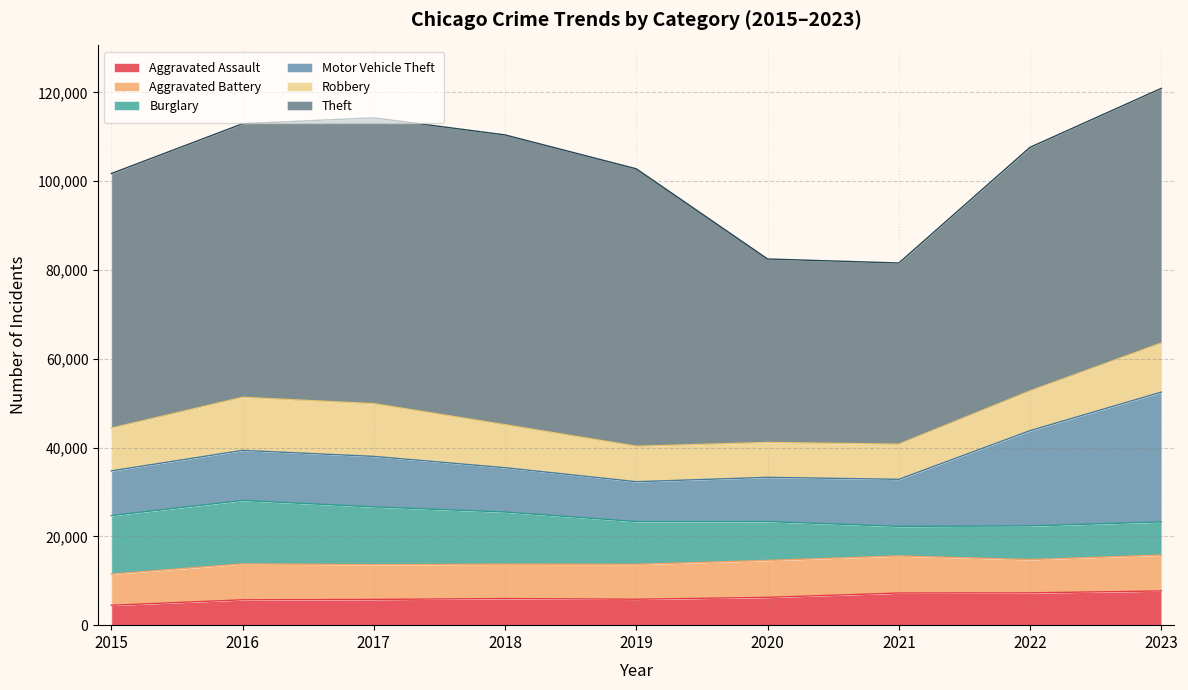

Which category has the highest value across all series?

2018